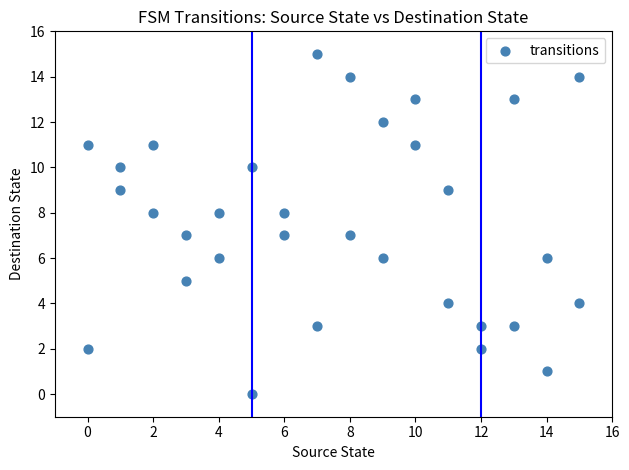

What is the range of X values (max minus min)?

15